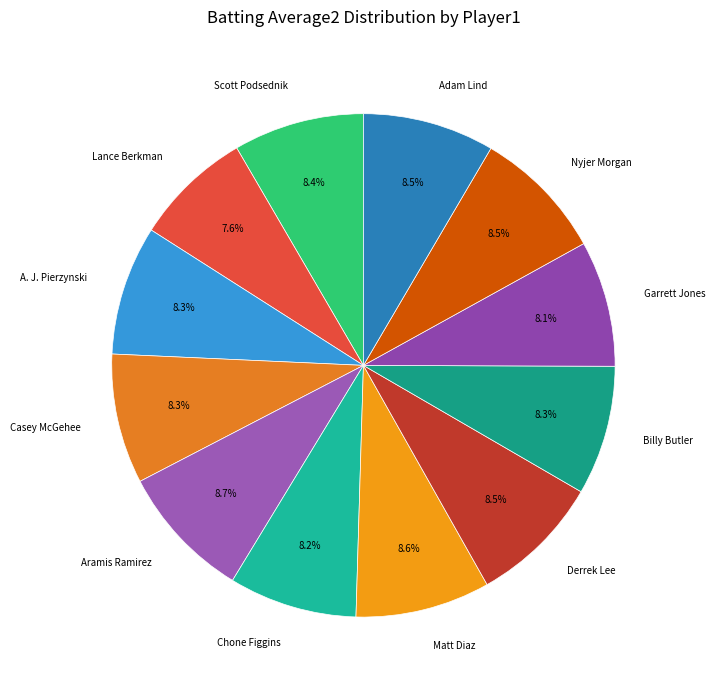

Count the number of slices in the pie.

12